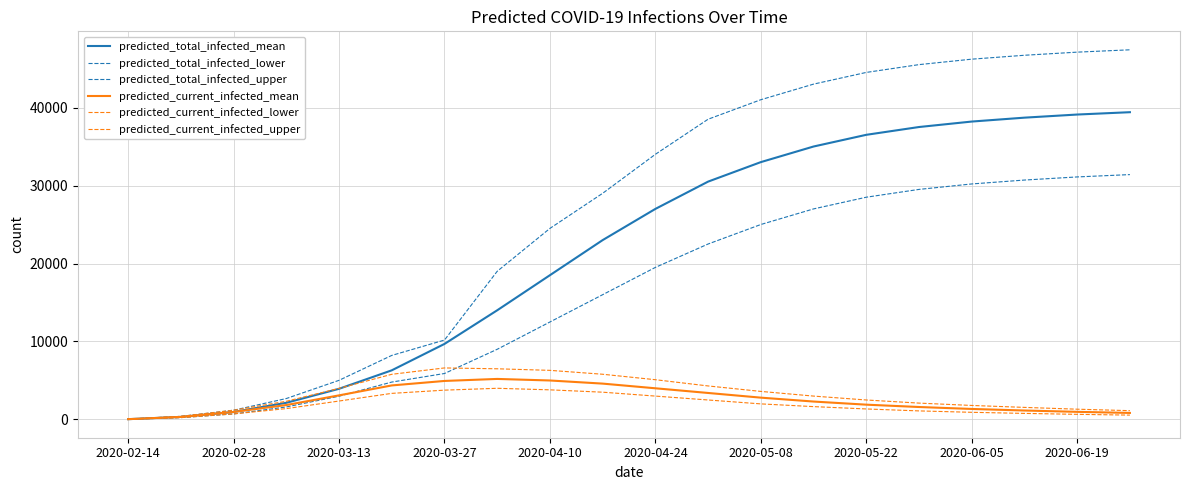

How many lines are shown in the chart?

6